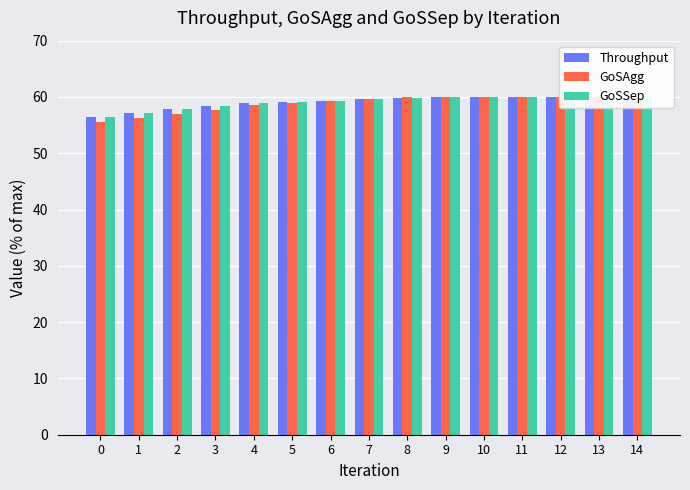

Reading left to right, what are all the values shown in this chart?

Throughput: 0=56.4	1=57.1	2=57.8	3=58.4	4=58.9	5=59.1	6=59.3	7=59.6	8=59.9	9=59.9	10=60.0	11=60.0	12=60.0	13=60.0	14=60.0
GoSAgg: 0=55.5	1=56.3	2=57.0	3=57.8	4=58.5	5=58.9	6=59.3	7=59.6	8=60.0	9=60.0	10=60.0	11=60.0	12=60.0	13=60.0	14=60.0
GoSSep: 0=56.4	1=57.1	2=57.8	3=58.4	4=58.9	5=59.1	6=59.3	7=59.6	8=59.9	9=59.9	10=60.0	11=60.0	12=60.0	13=60.0	14=60.0